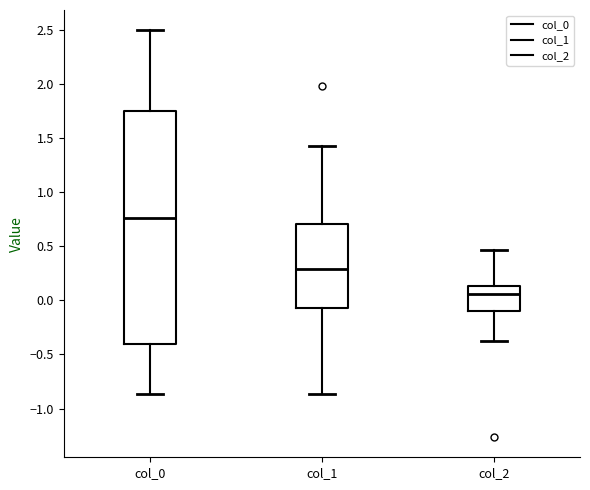

Which box is the tallest, from its lower edge to its upper edge?

col_0